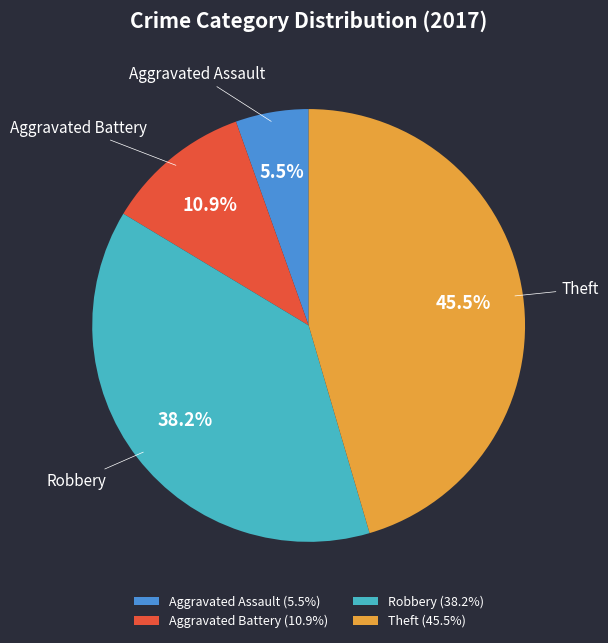

To the nearest percent, what percentage of the pie is Aggravated Battery?

11%